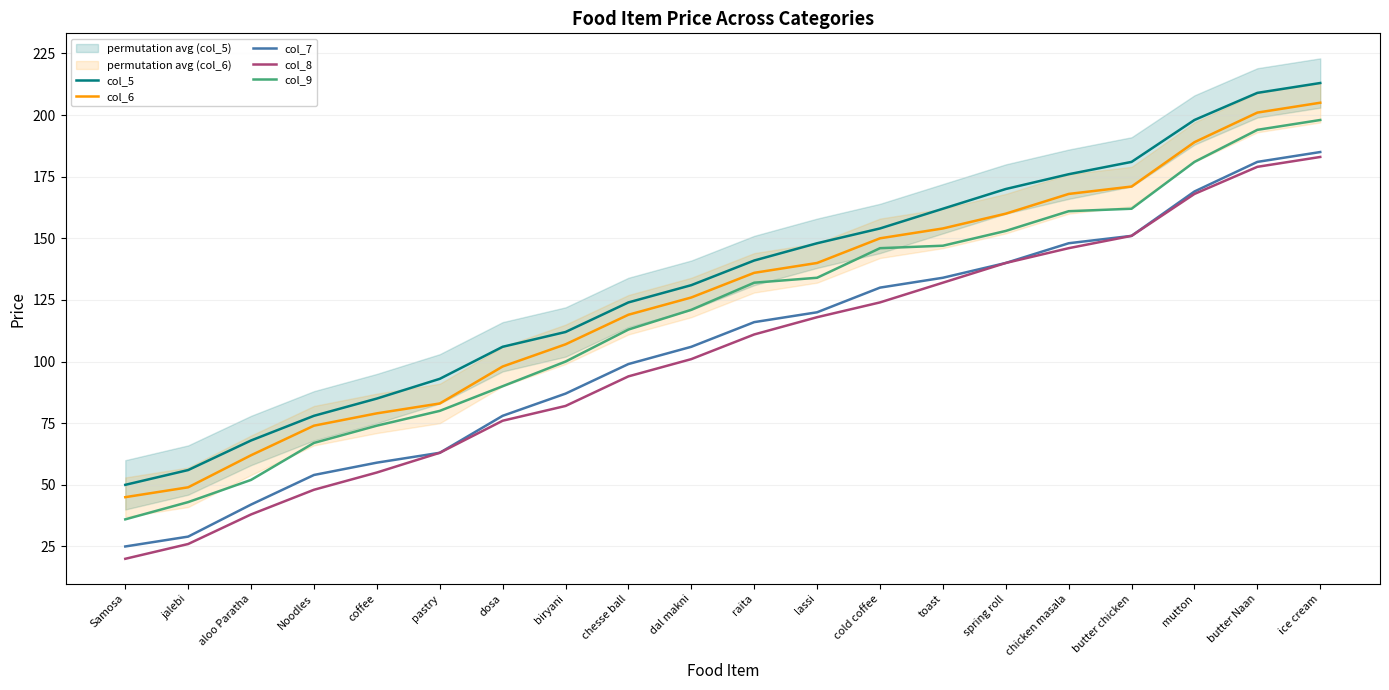

True or false: col_5 has a value of 106 at dosa.

True